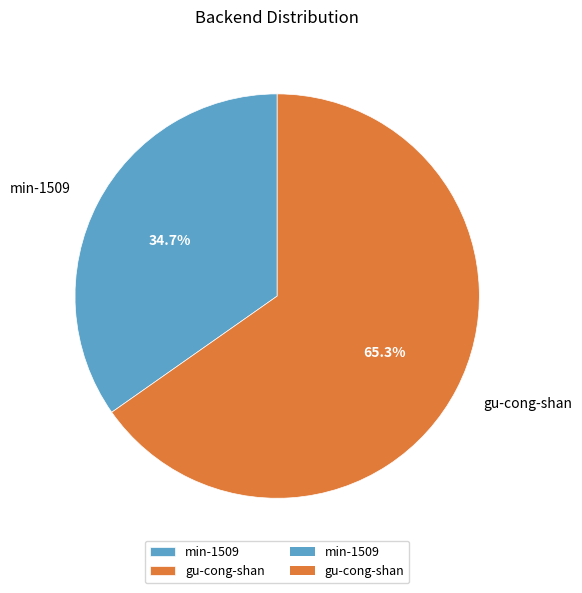

To the nearest percent, what is the average slice percentage?

50%